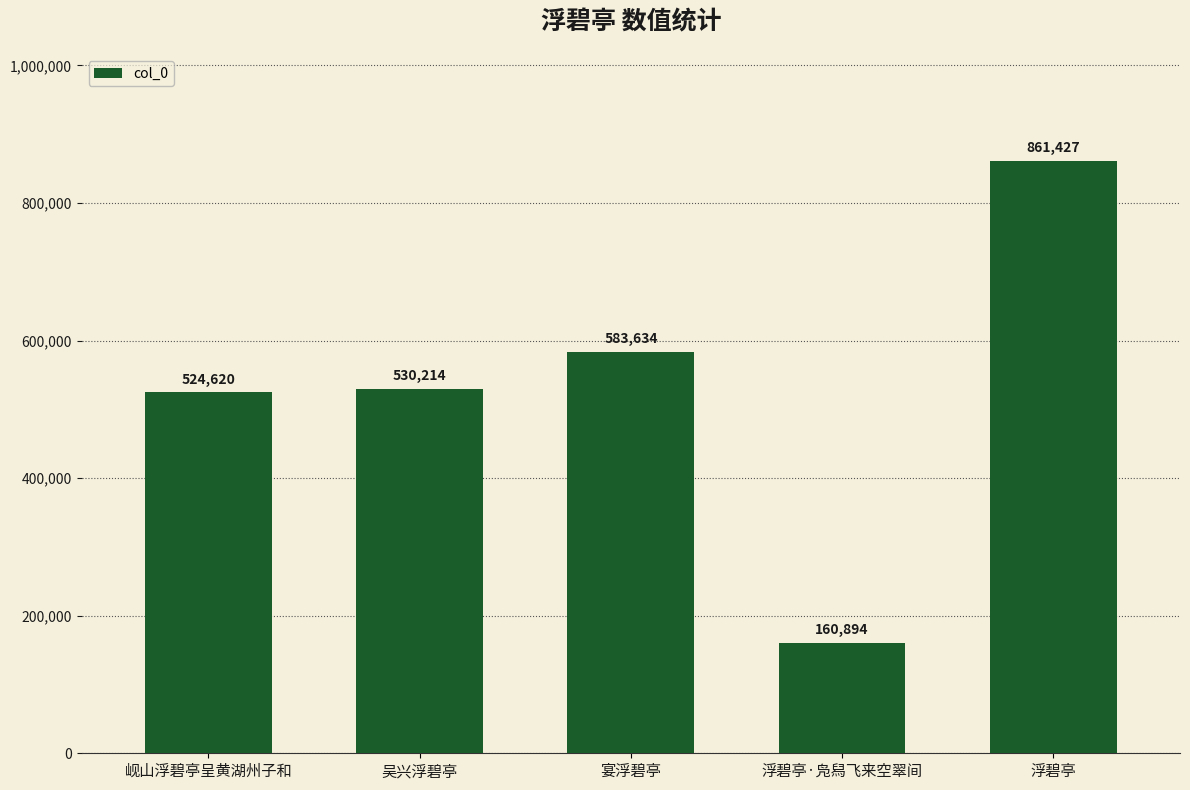

True or false: the data shows 706326 at 吴兴浮碧亭.

False